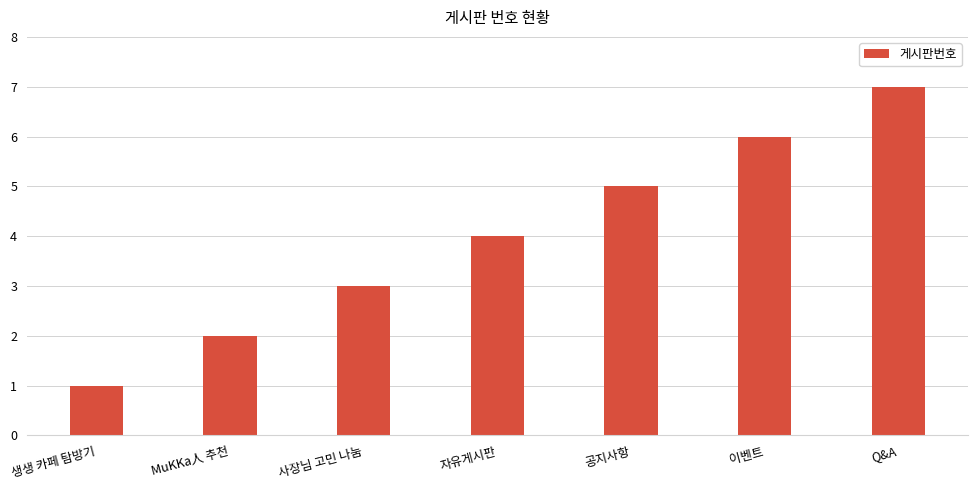

Reading right to left, transcribe all the data shown in this chart.

Q&A=7	이벤트=6	공지사항=5	자유게시판=4	사장님 고민 나눔=3	MuKKa人 추천=2	생생 카페 탐방기=1